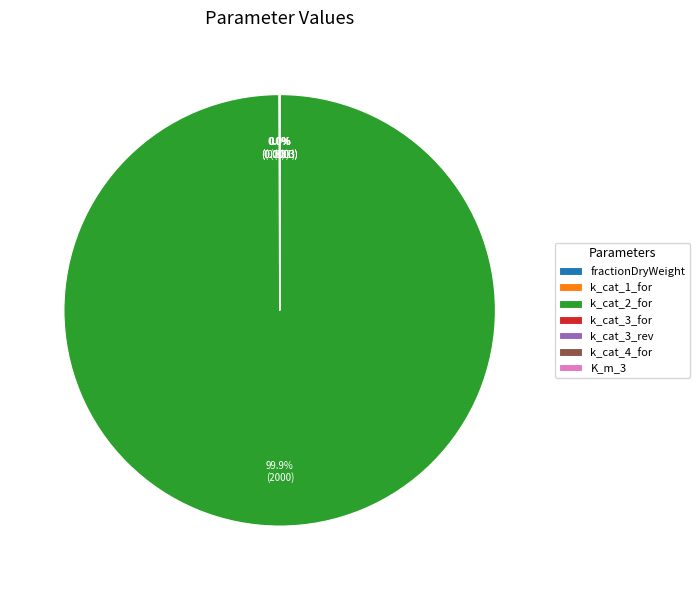

Which slice represents more than half of the pie?

k_cat_2_for